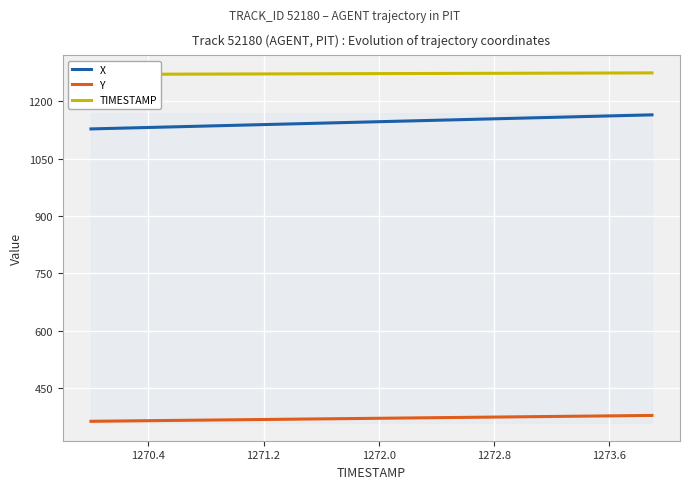

True or false: X and Y cross at least once.

False